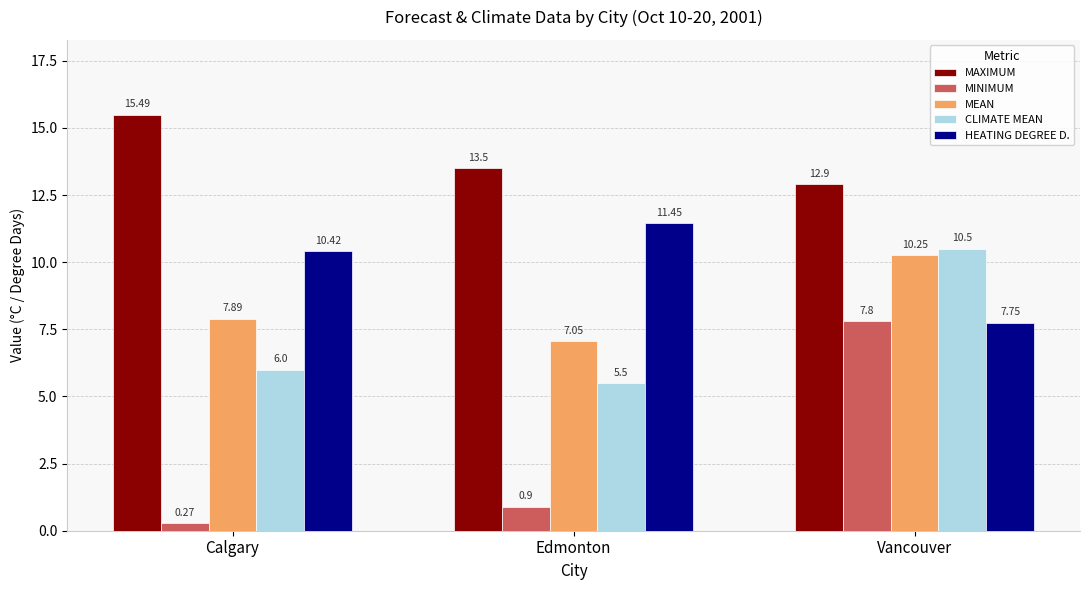

Which series changed the most between Edmonton and Vancouver?

MINIMUM